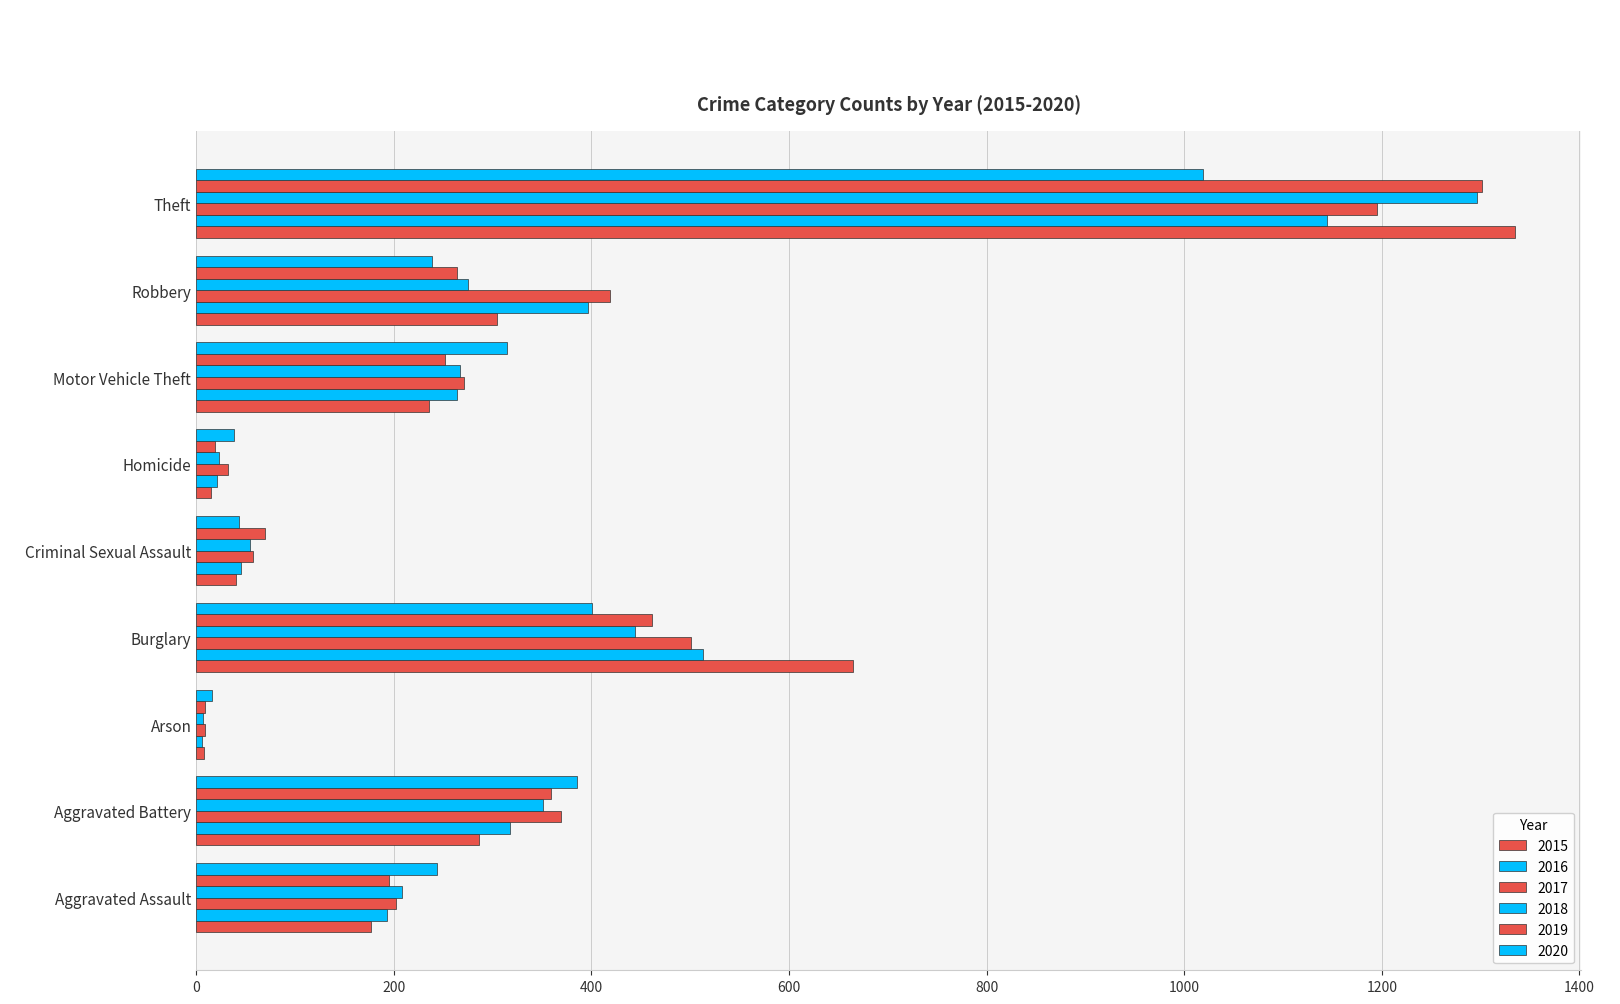

Is it true that 2017 equals 57 at Criminal Sexual Assault?

True